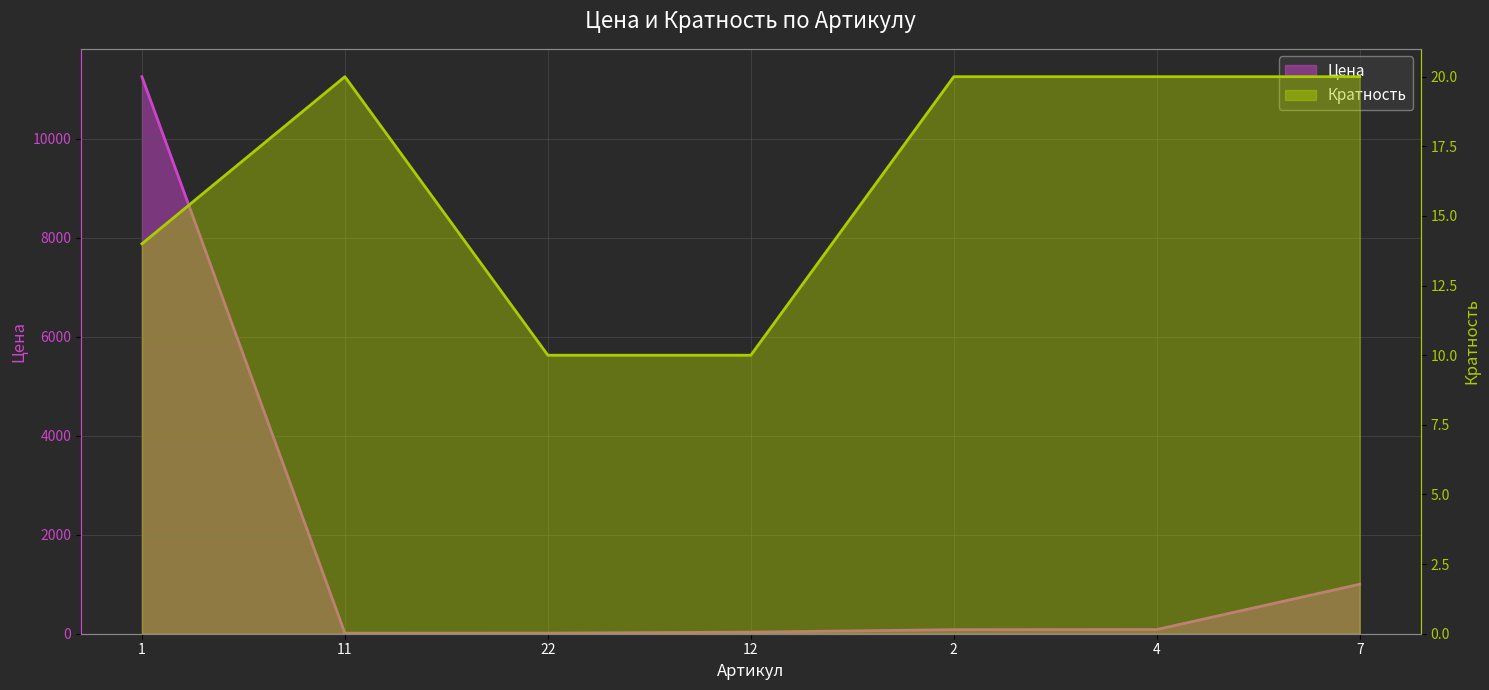

Is the value of Цена at 2 greater than the value of Кратность at 2?

Yes